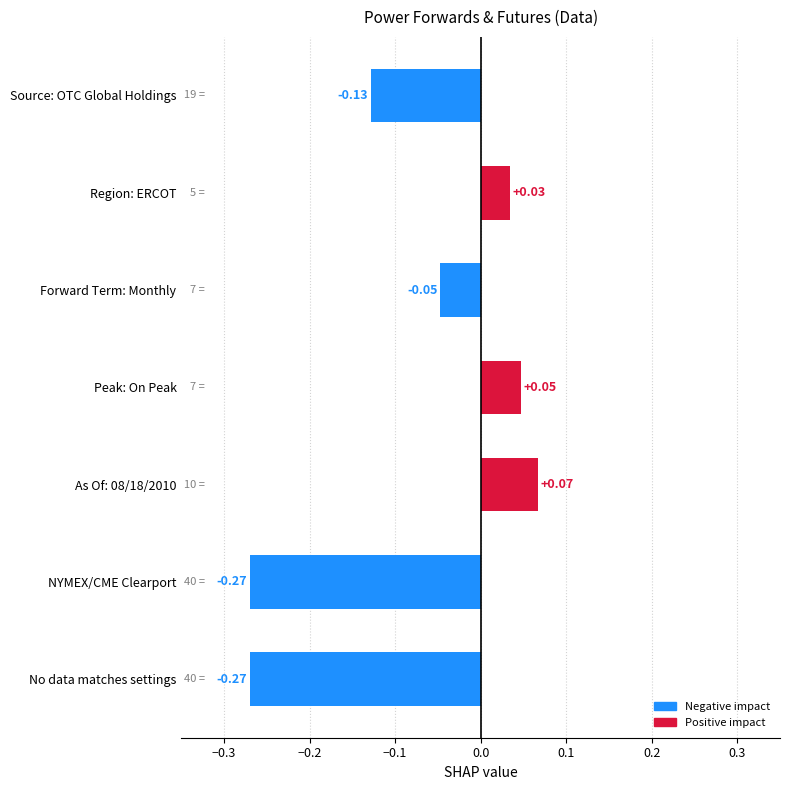

How many data points are above 0?

3